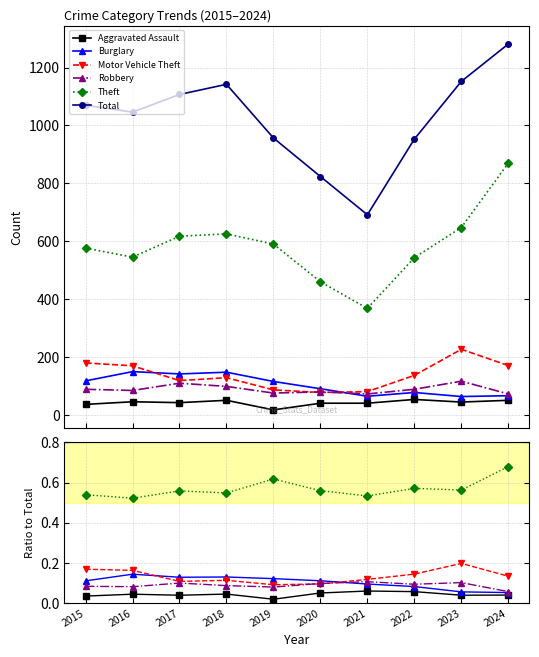

Does the chart have visible grid lines?

Yes